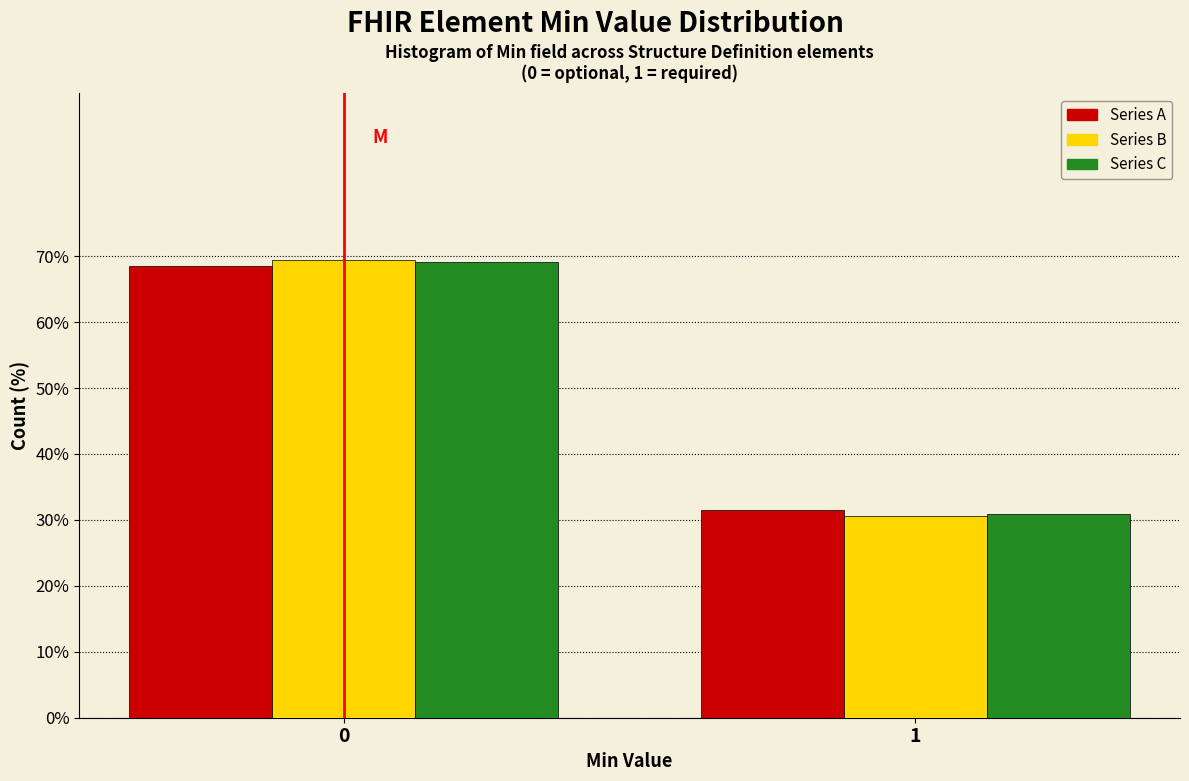

What is the greatest value displayed?

69.5